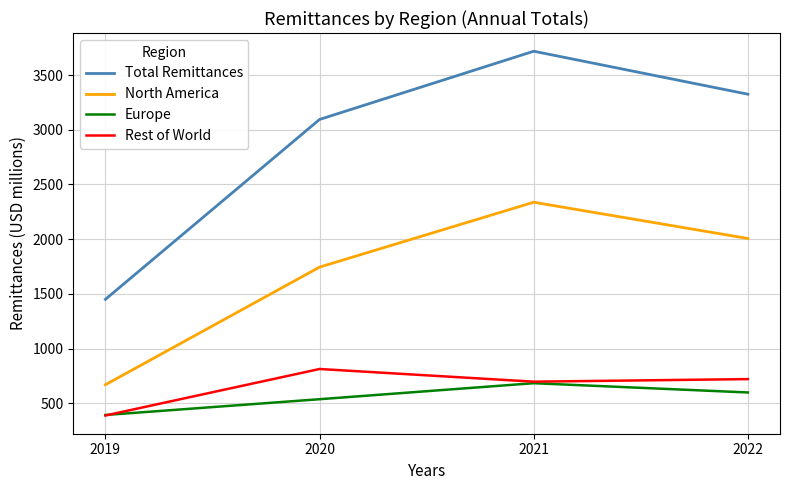

At which label is Europe closest to 537?

2020